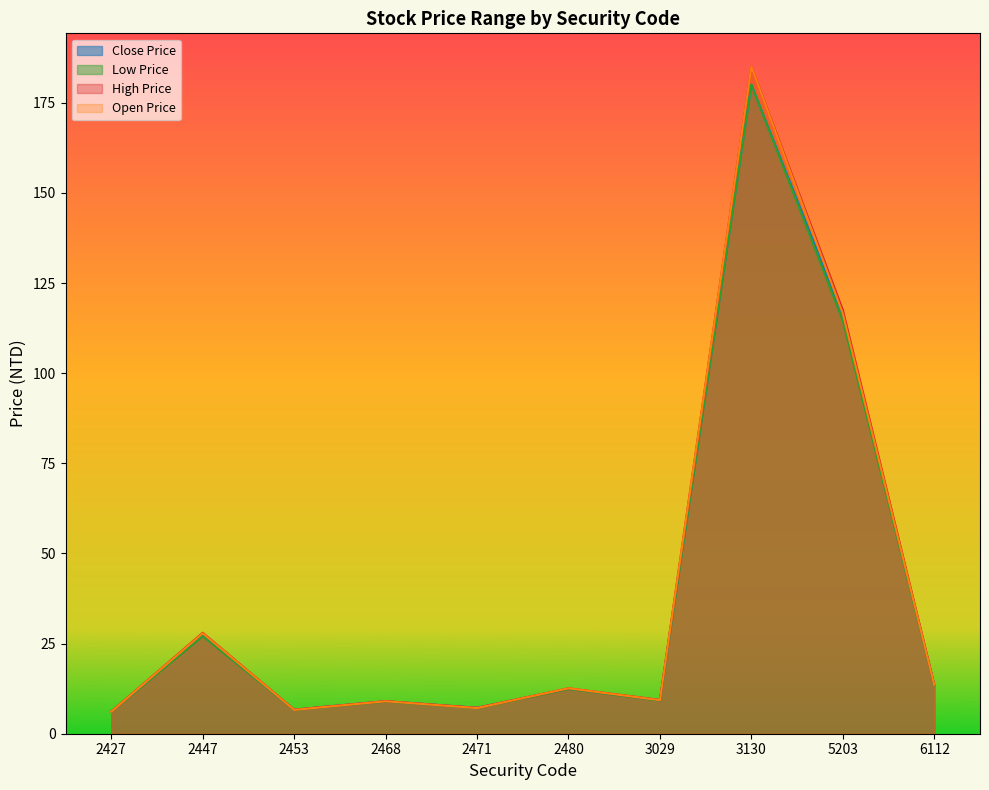

Read the Close Price value at 2468.

9.0